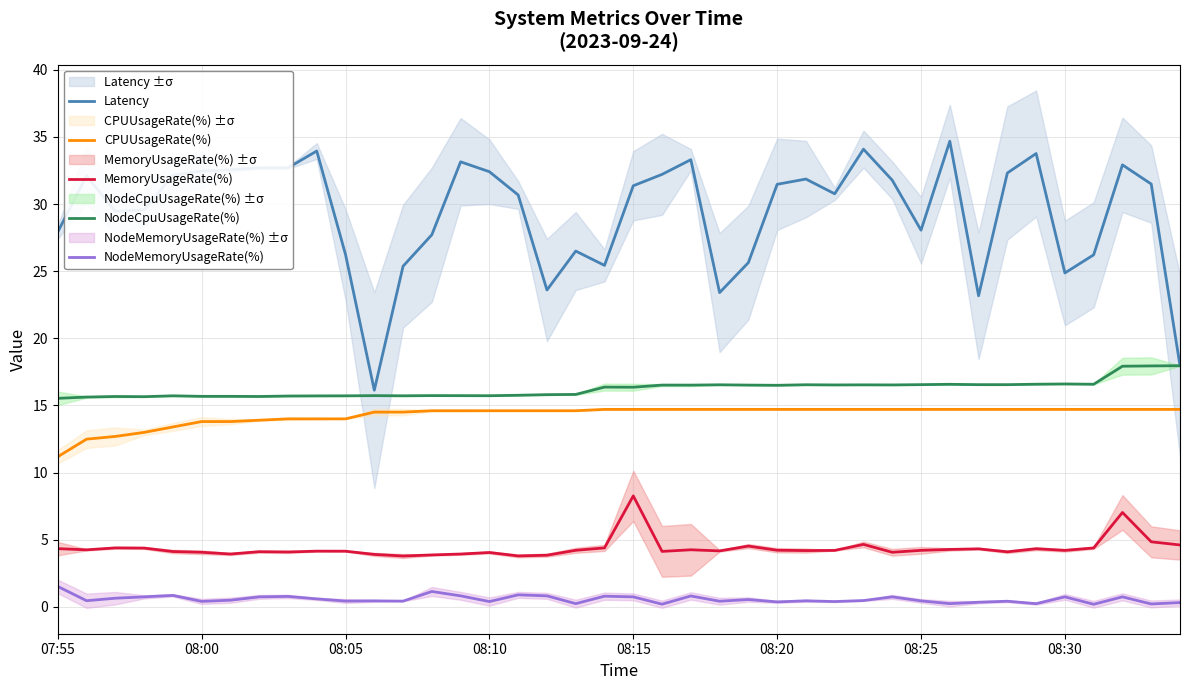

True or false: Latency and NodeMemoryUsageRate(%) cross at least once.

False